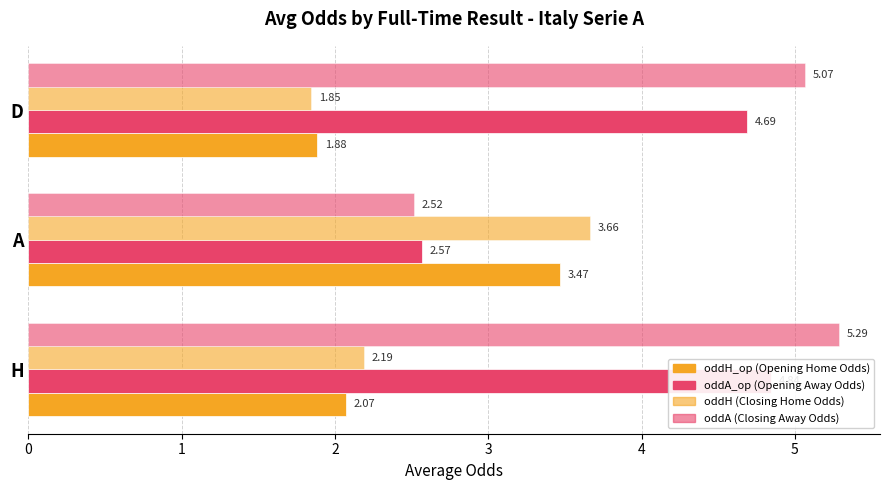

Which series has the largest total across all categories?

oddA